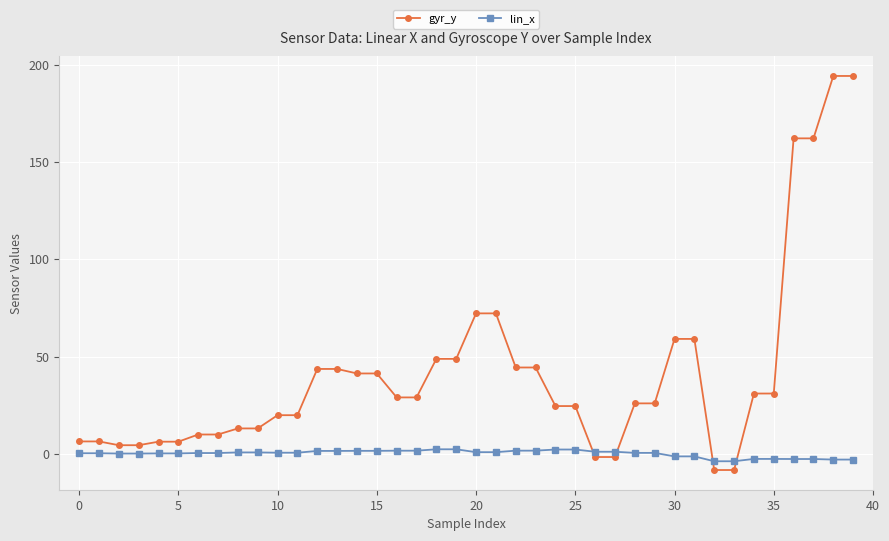

What is the difference between the second highest and minimum values in the gyr_y series?

202.5